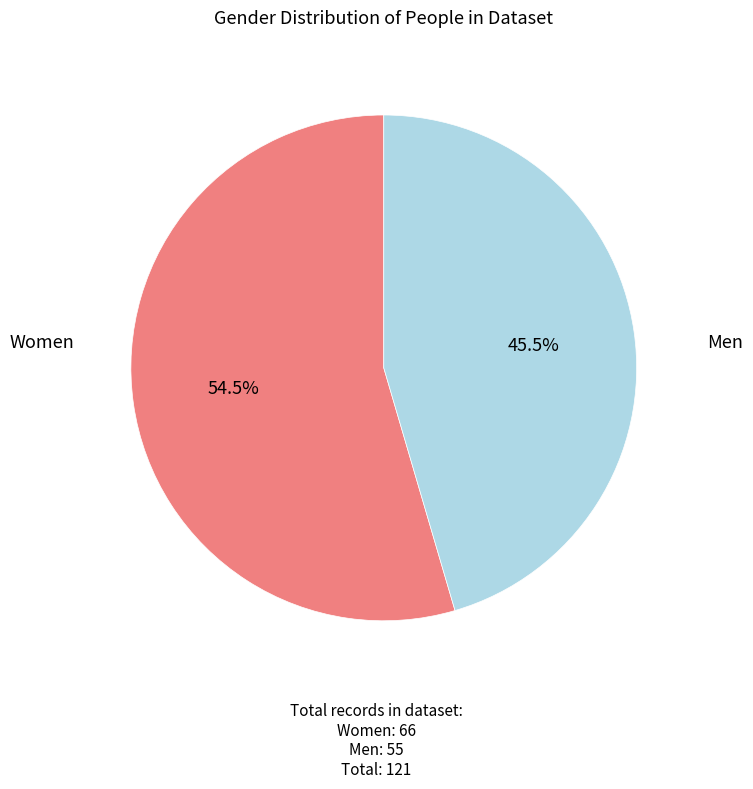

Combined, do Men and Women account for over 50%?

Yes